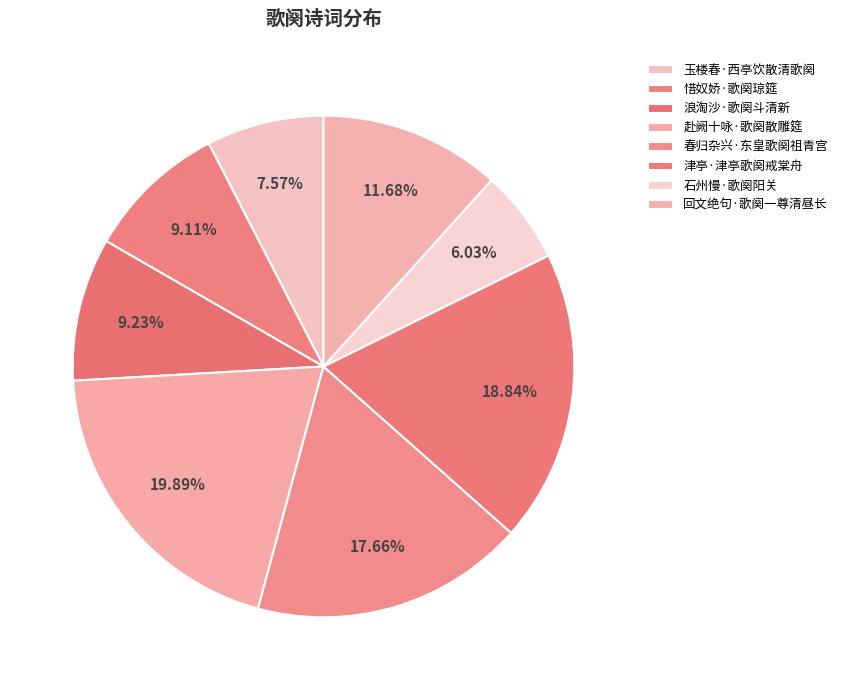

Rank the categories by value from highest to lowest.

赴阙十咏·歌阕散雕筵, 津亭·津亭歌阕戒棠舟, 春归杂兴·东皇歌阕祖青宫, 回文绝句·歌阕一尊清昼长, 浪淘沙·歌阕斗清新, 惜奴娇·歌阕琼筵, 玉楼春·西亭饮散清歌阕, 石州慢·歌阕阳关